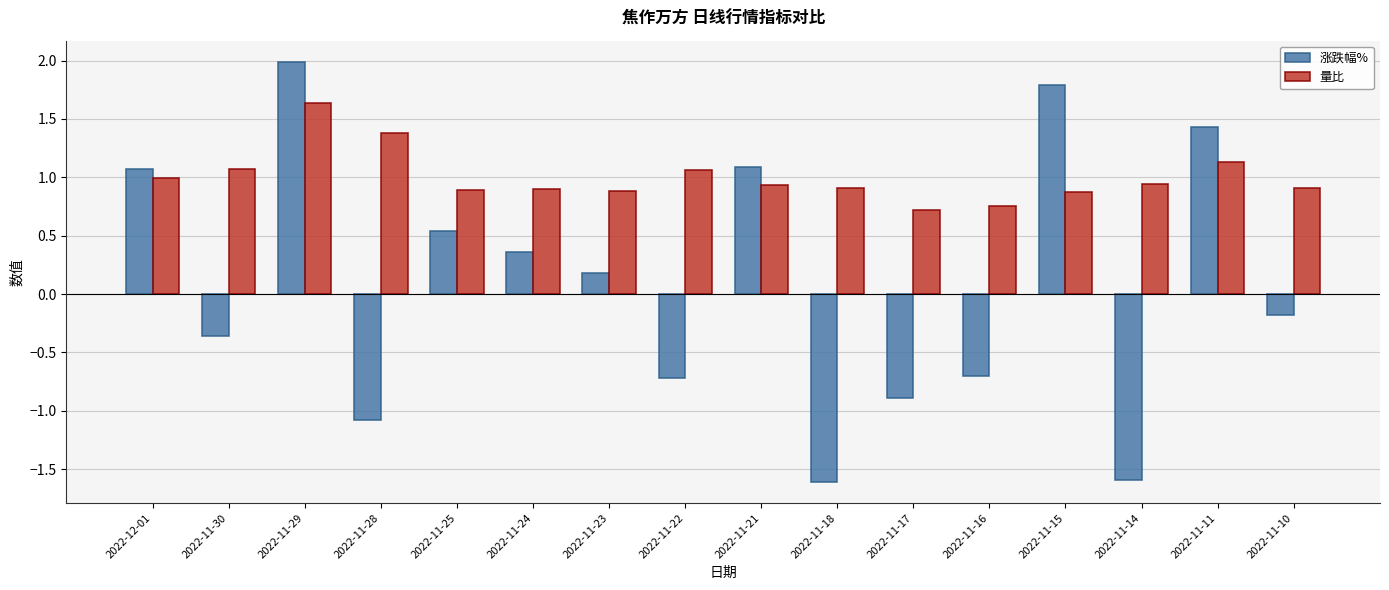

At which label does 涨跌幅% reach its peak?

2022-11-29